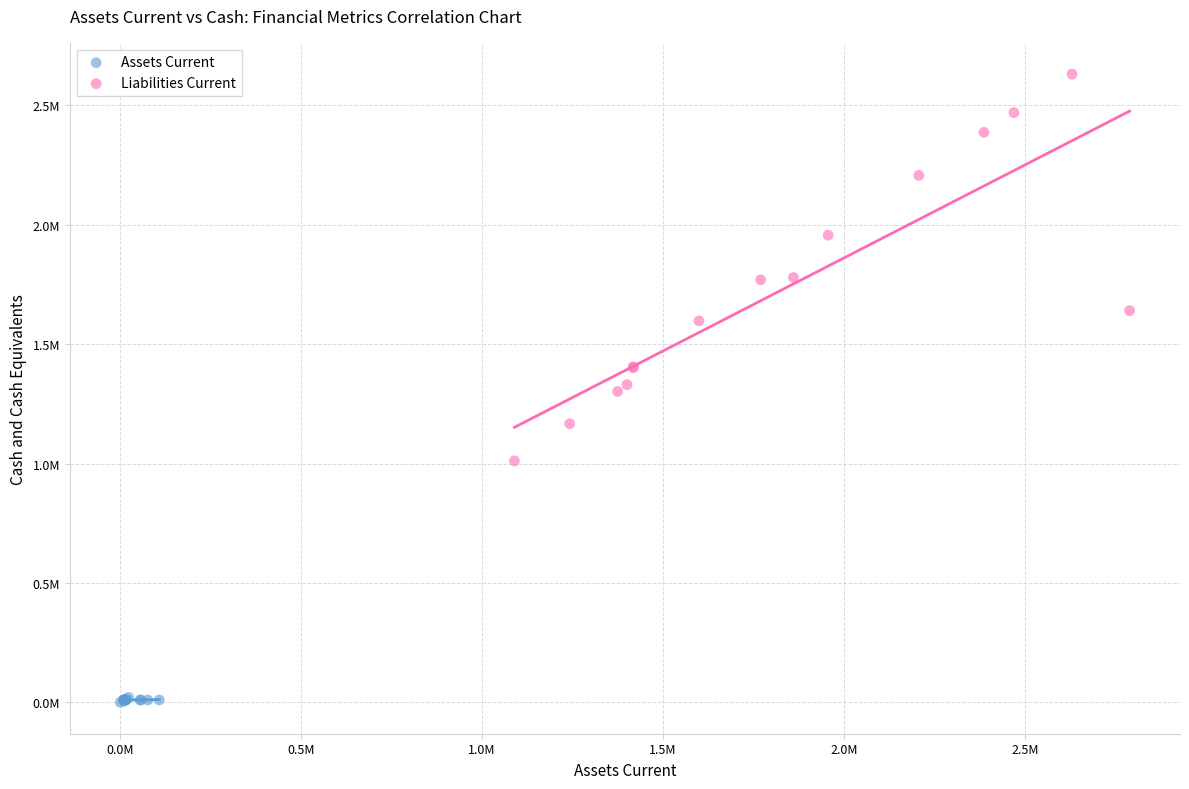

What are all the series names shown in the legend?

Assets Current, Liabilities Current